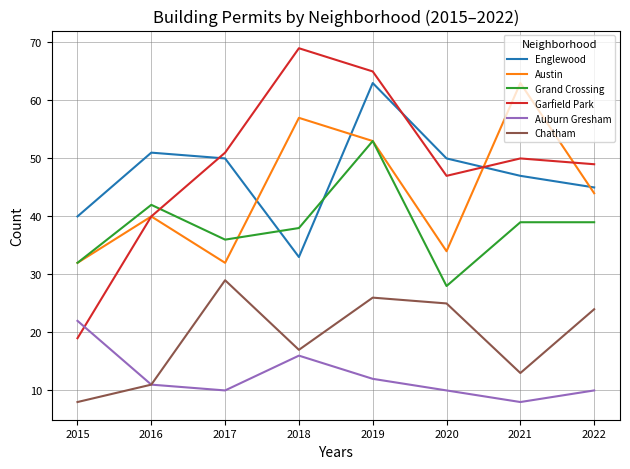

Where is the first local minimum for Englewood?

2018